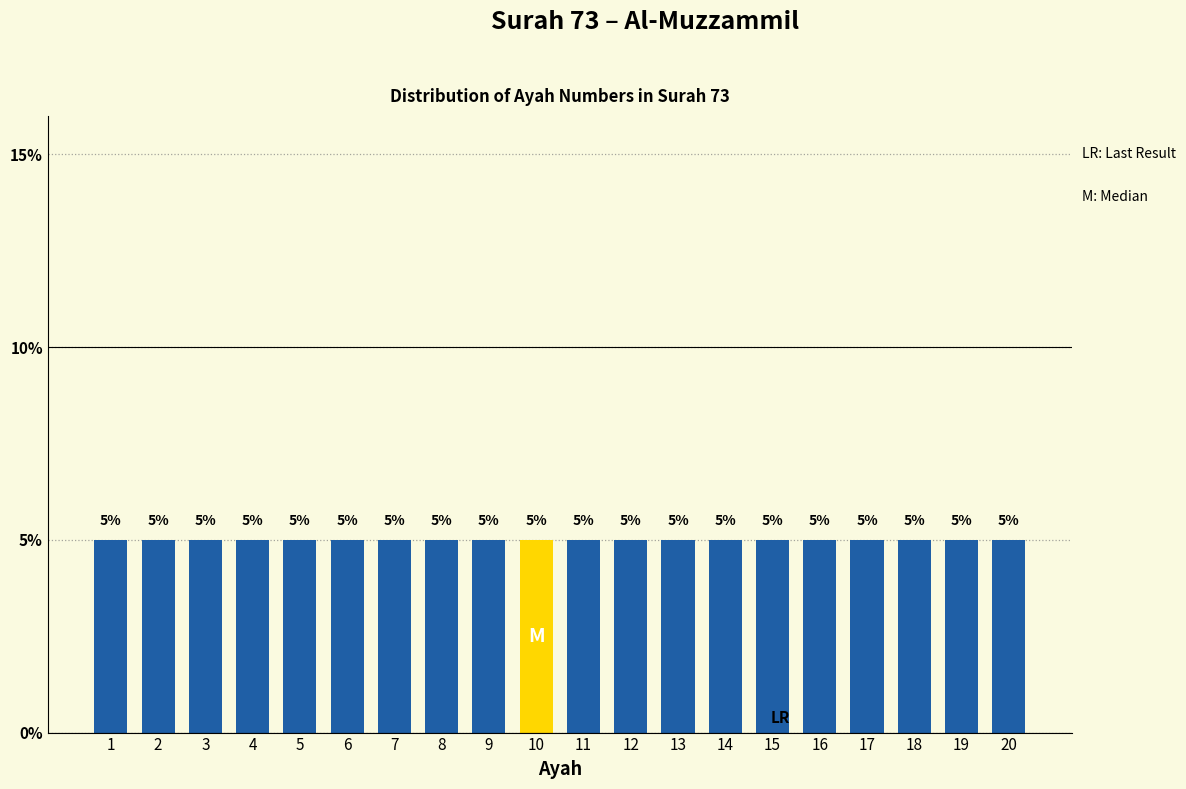

At which category is the sum across all series the highest?

20